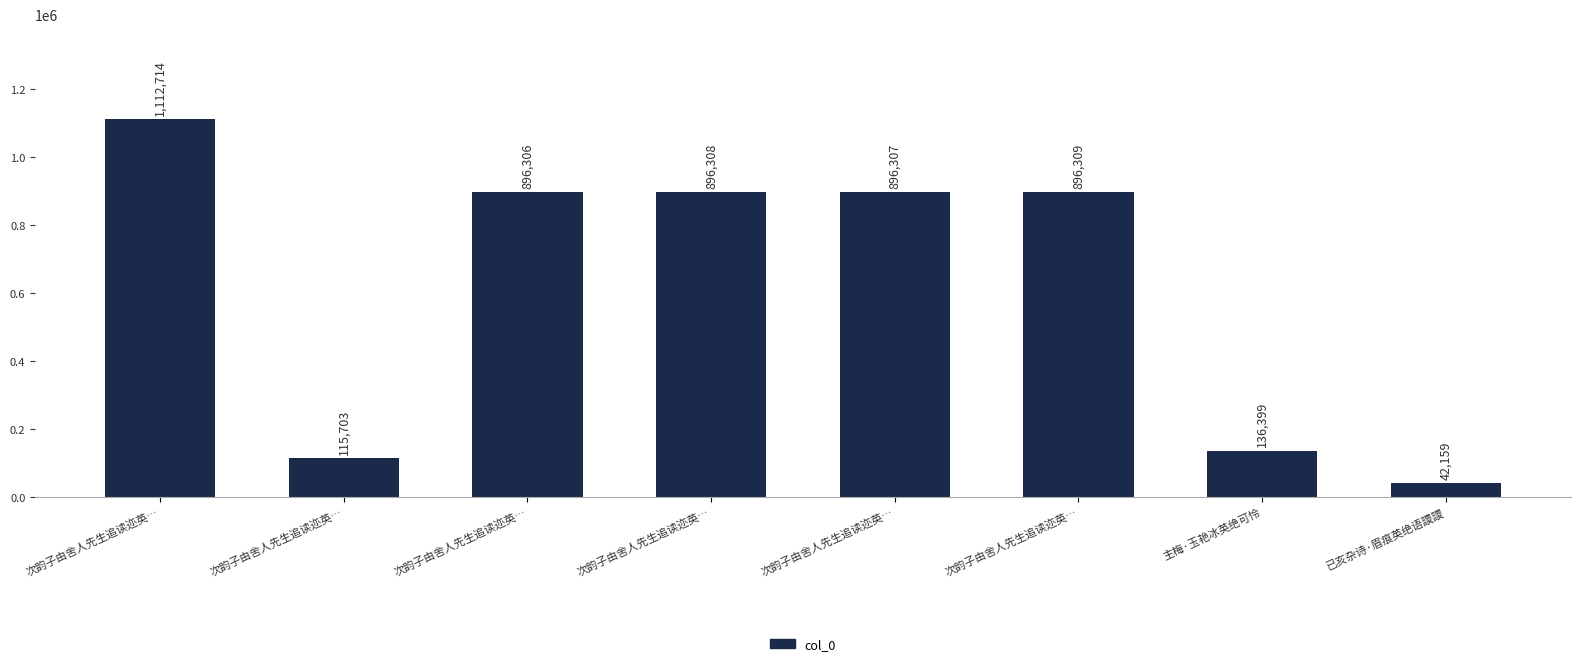

List the labels in order of value, largest first.

次韵子由舍人先生追读迩英…, 次韵子由舍人先生追读迩英…, 次韵子由舍人先生追读迩英…, 次韵子由舍人先生追读迩英…, 次韵子由舍人先生追读迩英…, 主梅·玉艳冰英绝可怜, 次韵子由舍人先生追读迩英…, 已亥杂诗·眉痕英绝语謖謖